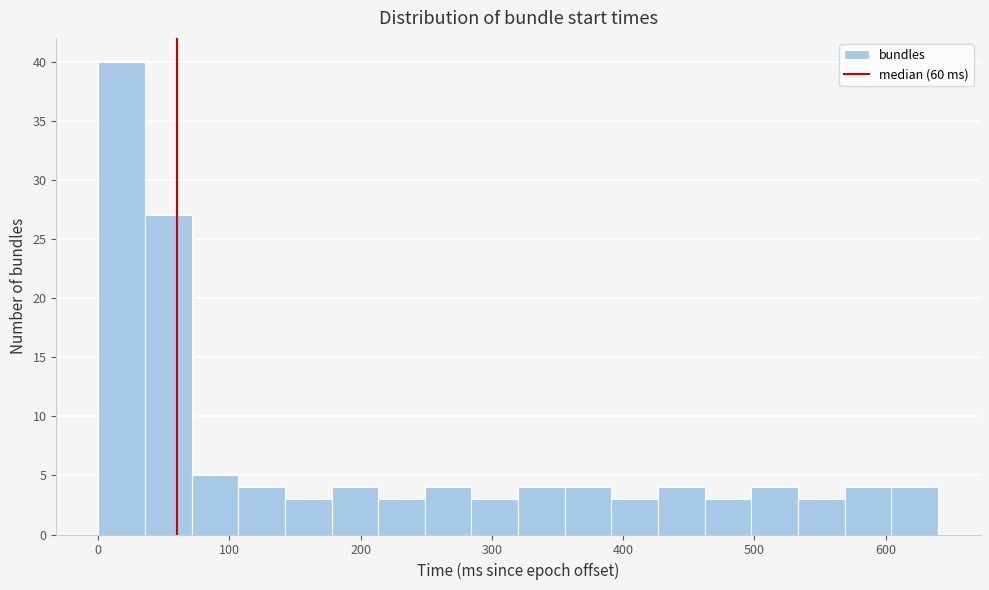

Read against the x-axis, roughly where is the centre of the tallest bar?

20